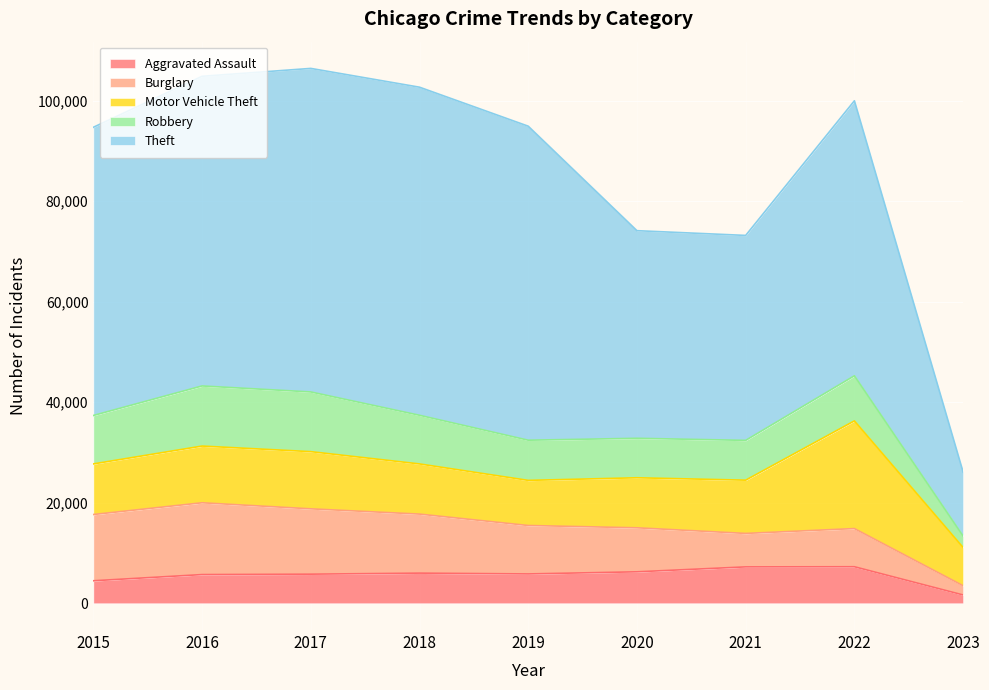

The Robbery series shows 16349 at 2018. True or false?

False